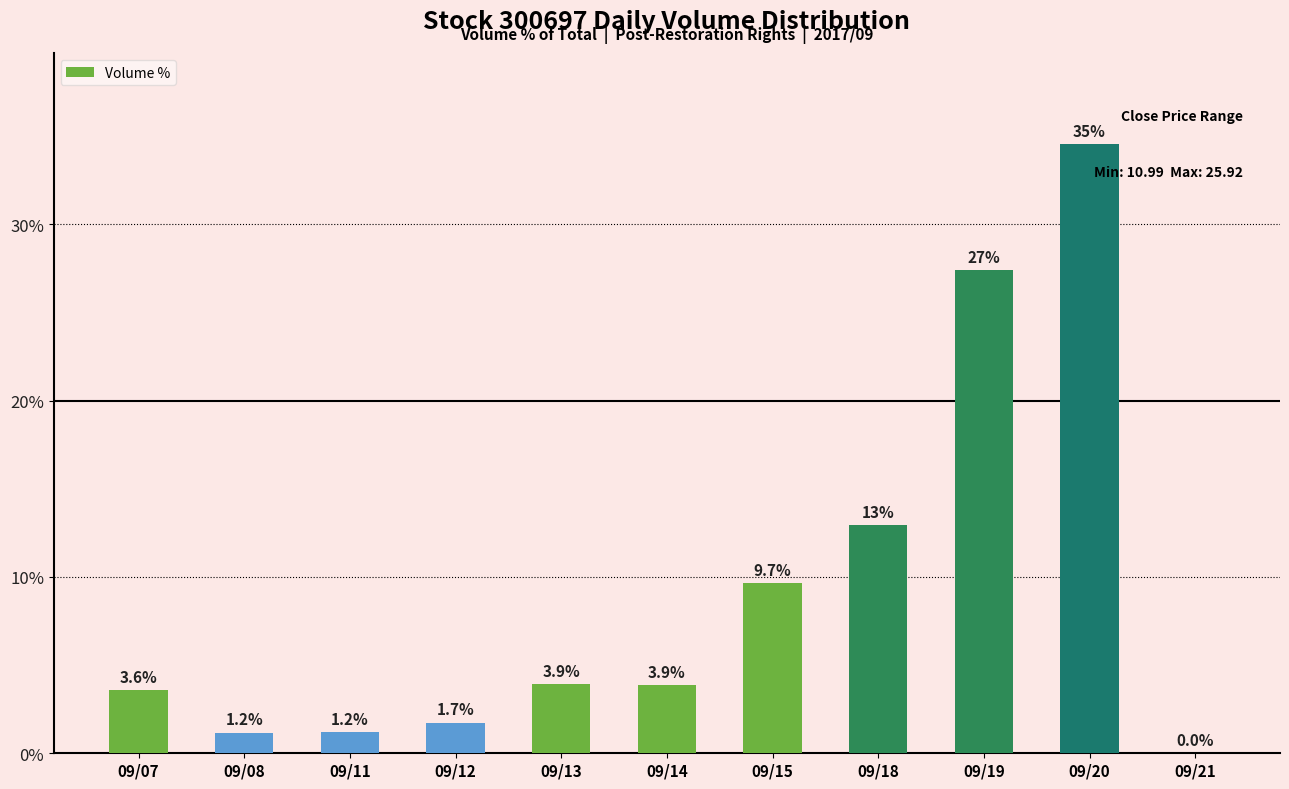

What is the maximum value shown in the chart?

34.5